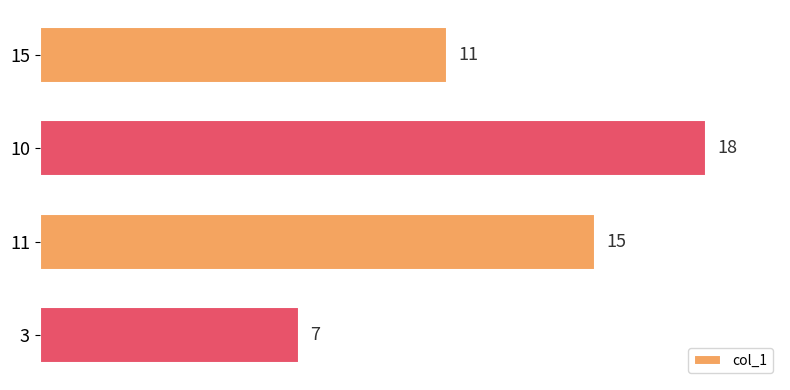

True or false: the data shows 11 at 15.

True